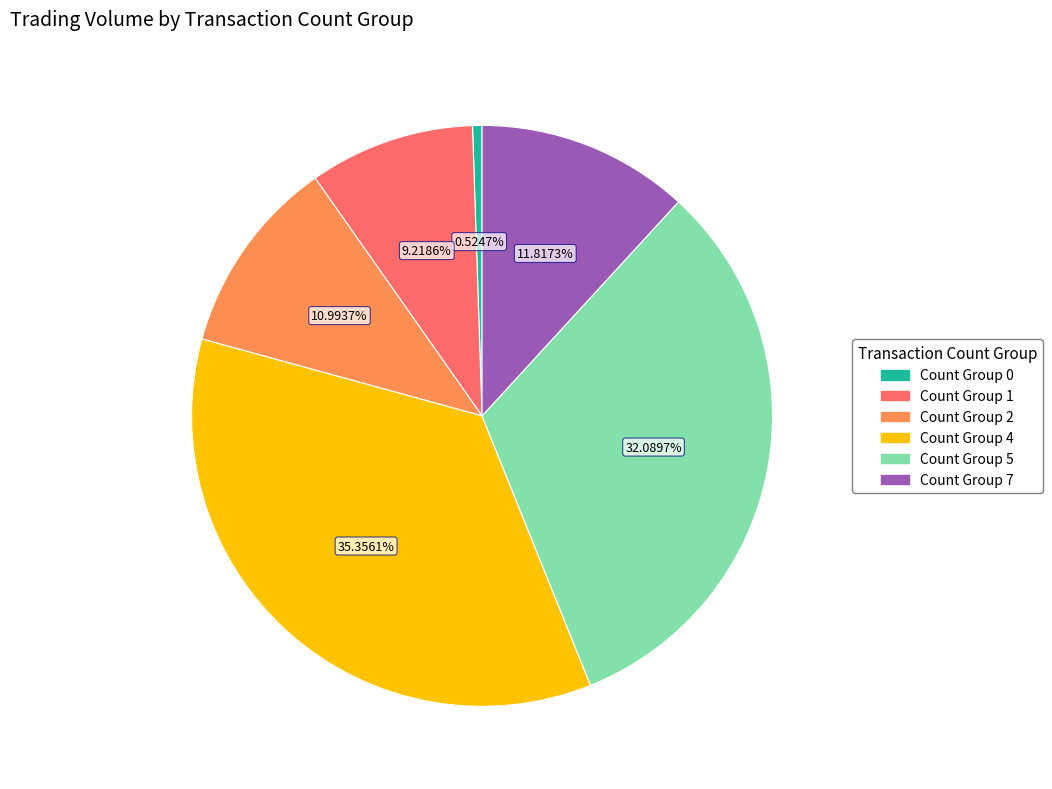

Count the number of slices in the pie.

6